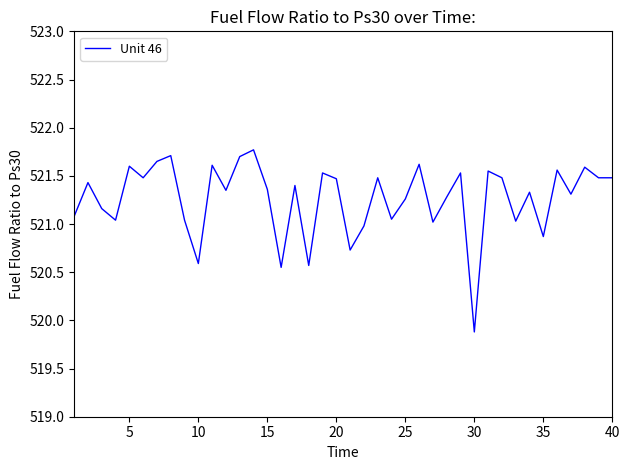

What is the greatest value displayed?

521.8